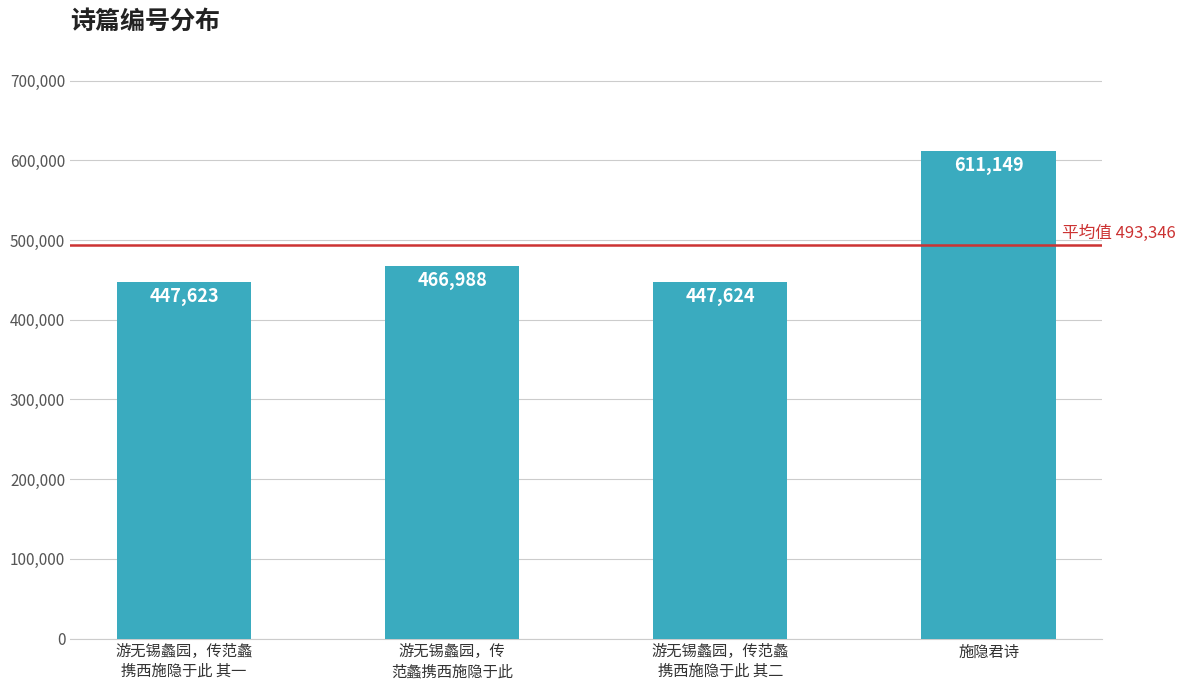

List the labels in order of value, largest first.

施隐君诗, 游无锡蠡园，传
范蠡携西施隐于此, 游无锡蠡园，传范蠡
携西施隐于此 其二, 游无锡蠡园，传范蠡
携西施隐于此 其一